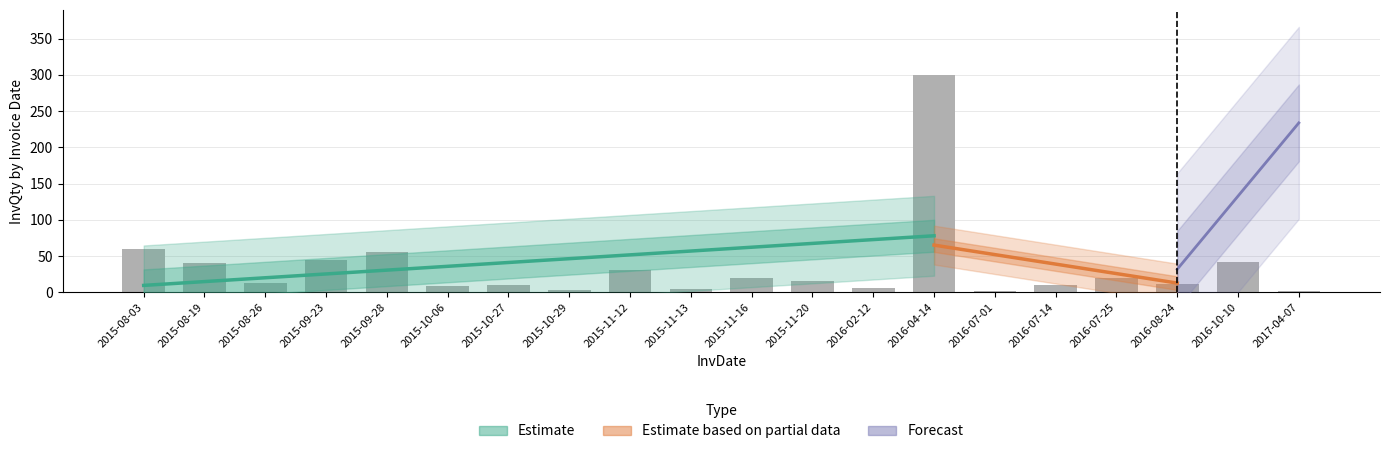

What is the total value across all series at 2015-10-27?

65